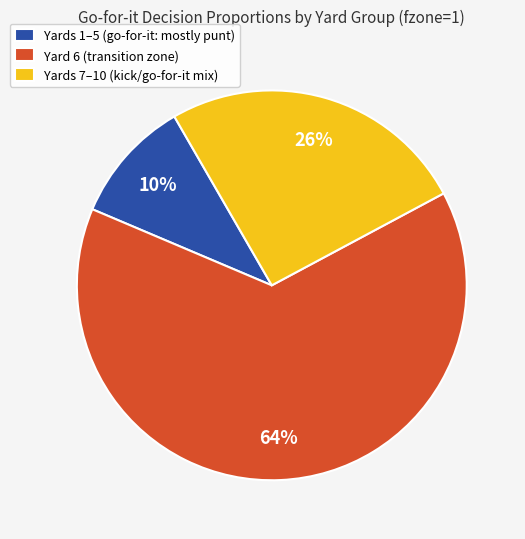

Combined, do Yards 7–10 (kick/go-for-it mix) and Yards 1–5 (go-for-it: mostly punt) account for over 50%?

No